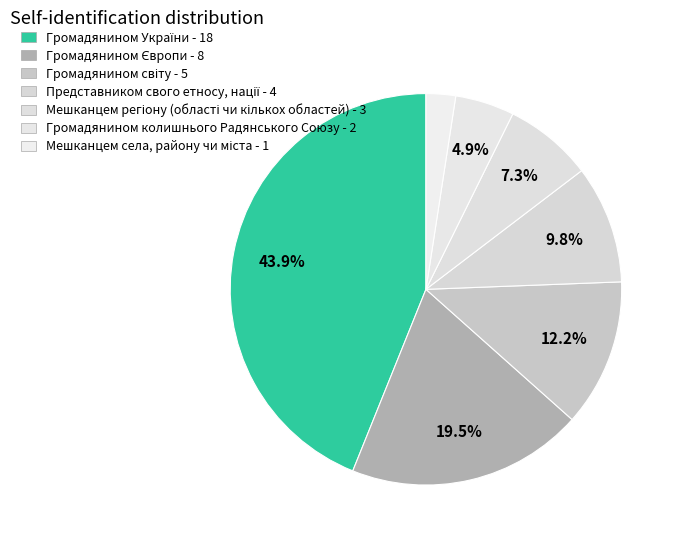

Rank the categories by value from highest to lowest.

Громадянином України, Громадянином Європи, Громадянином світу, Представником свого етносу, нації, Мешканцем регіону (області чи кількох областей), Громадянином колишнього Радянського Союзу, Мешканцем села, району чи міста